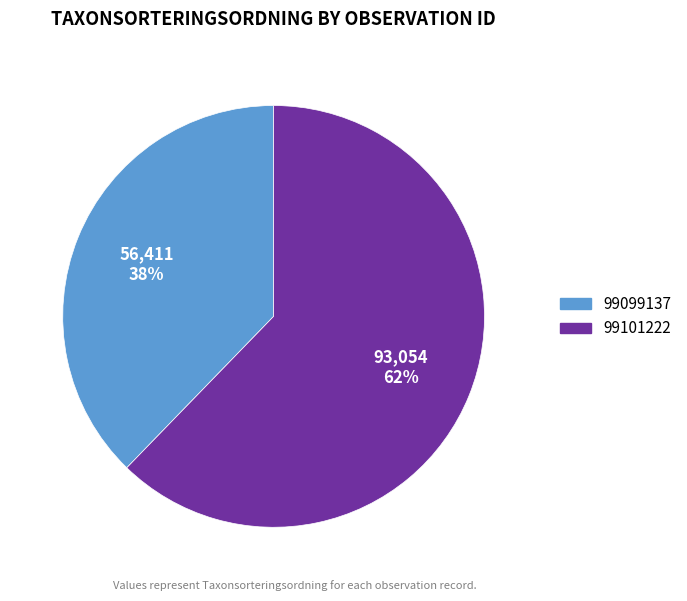

Between 99099137 and 99101222, which is larger?

99101222